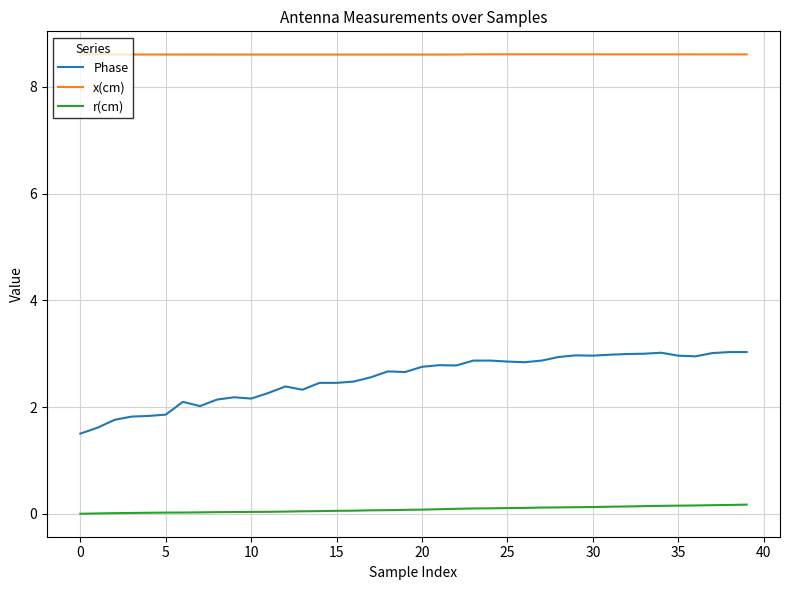

Which series has the largest range (max minus min)?

Phase